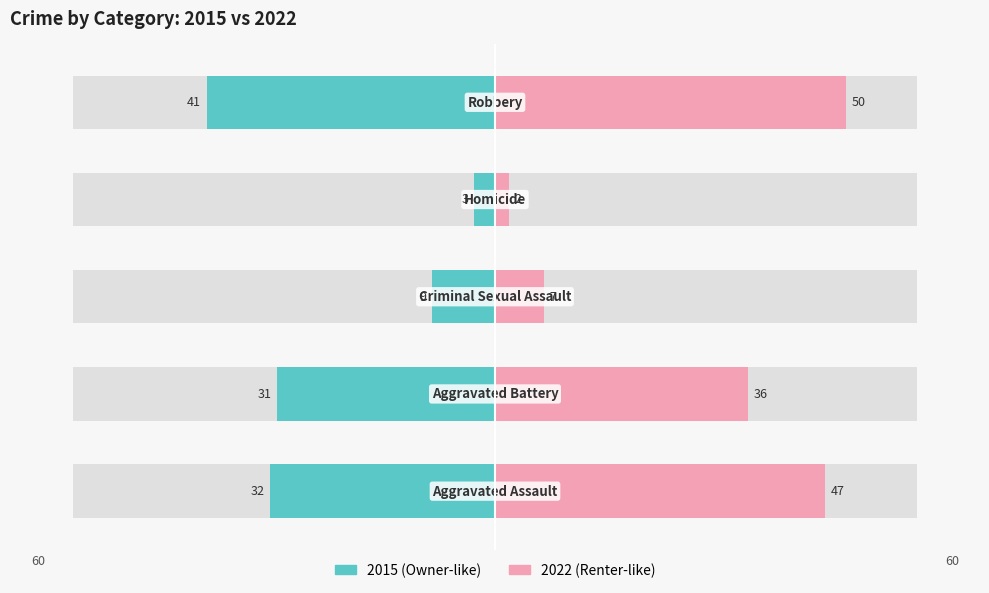

Rank the categories by 2015 value from lowest to highest.

Homicide, Criminal Sexual Assault, Aggravated Battery, Aggravated Assault, Robbery